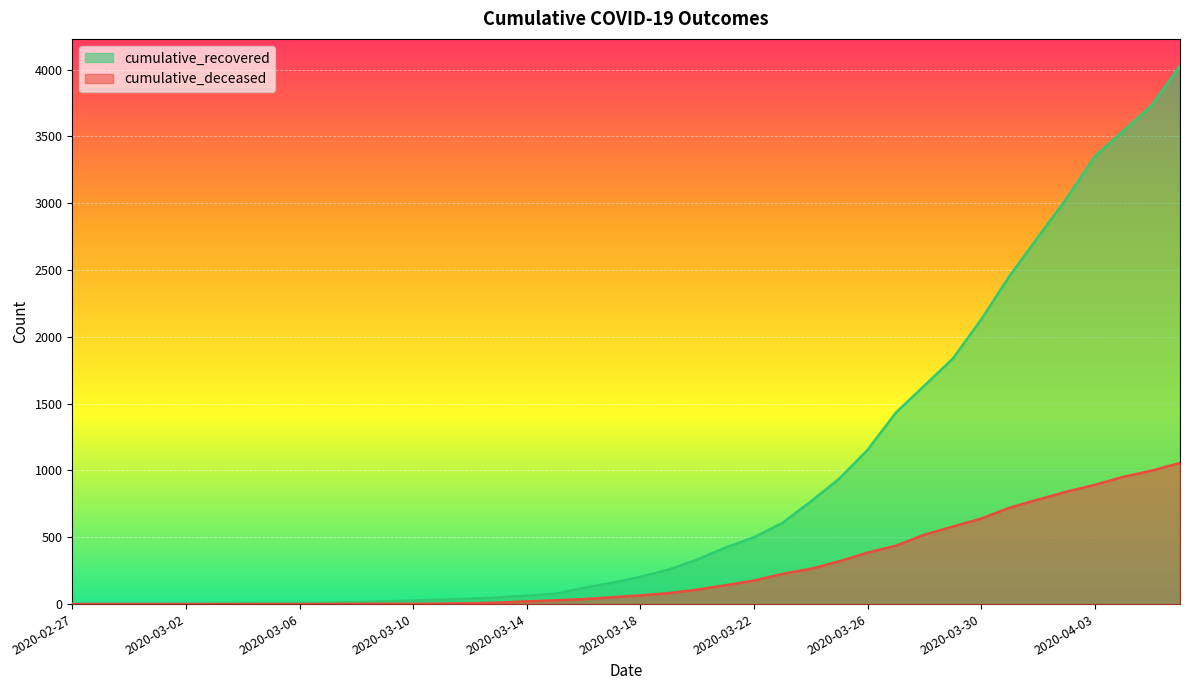

What is the label of the 33rd point from the left?

2020-03-30